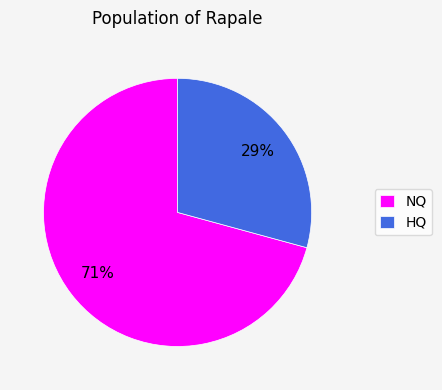

Which slice is the smallest?

HQ